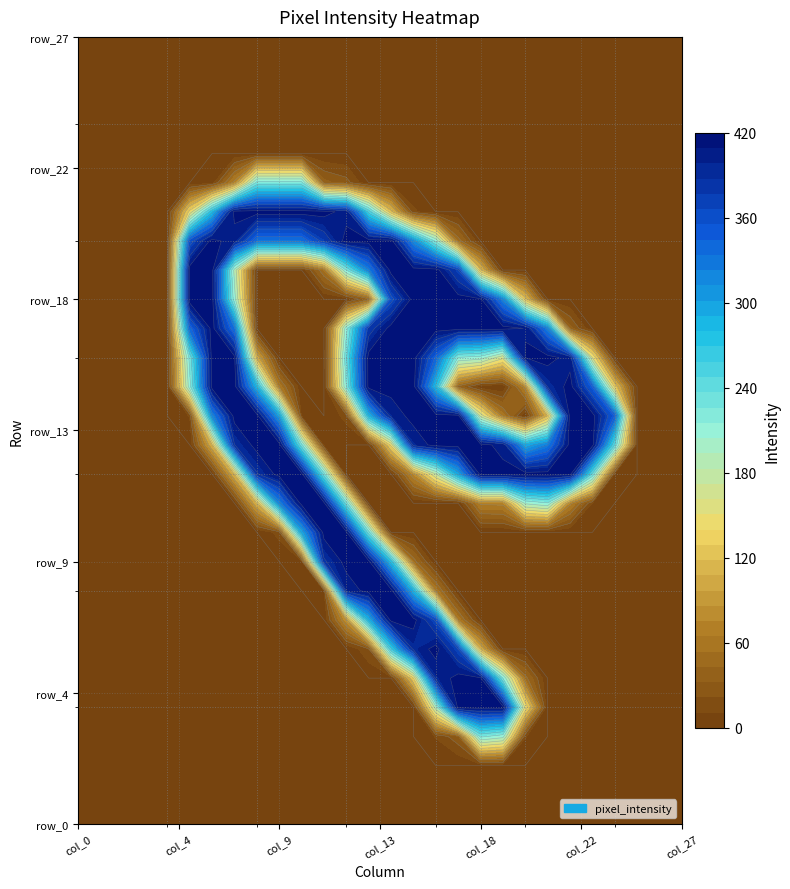

What is the average value of the row_4 series?

34